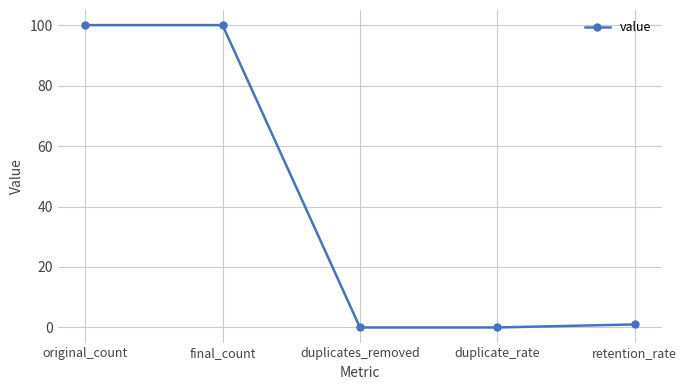

What is the maximum value shown in the chart?

100